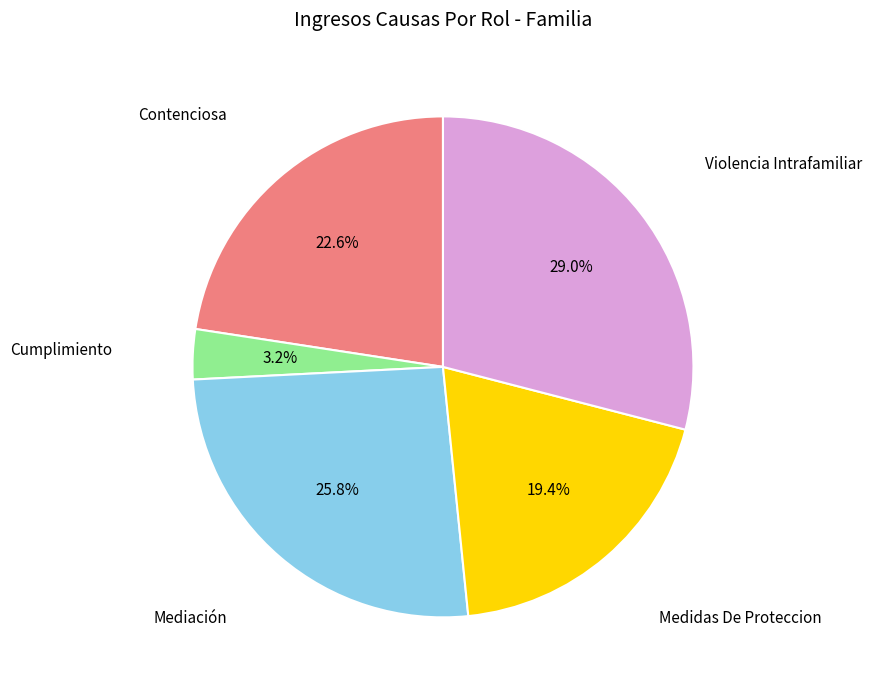

Is there any slice that represents more than half of the pie?

No